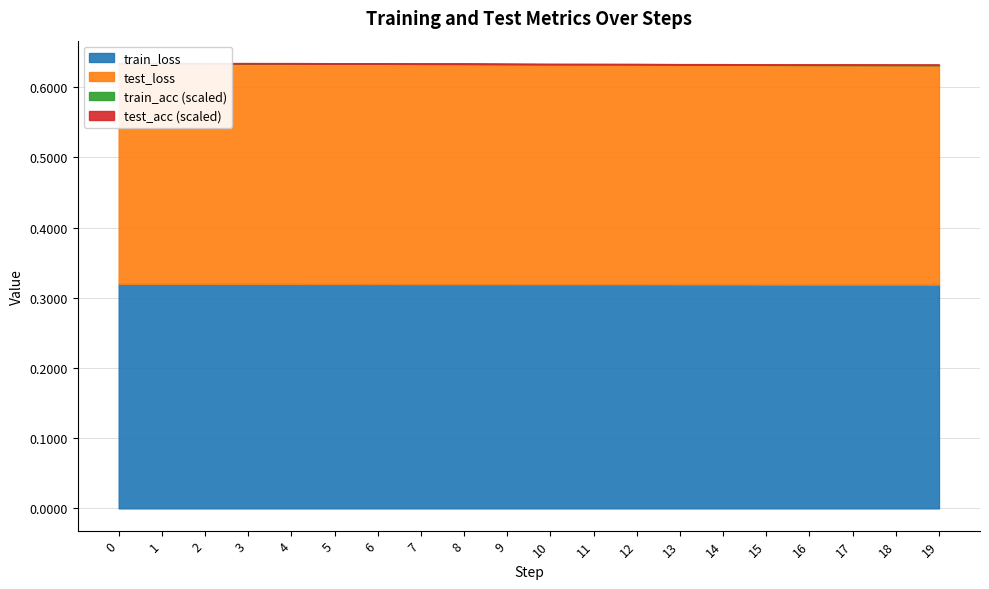

Reading left to right, what are all the values shown in this chart?

train_loss: 0=0.3	1=0.3	2=0.3	3=0.3	4=0.3	5=0.3	6=0.3	7=0.3	8=0.3	9=0.3	10=0.3	11=0.3	12=0.3	13=0.3	14=0.3	15=0.3	16=0.3	17=0.3	18=0.3	19=0.3
test_loss: 0=0.3	1=0.3	2=0.3	3=0.3	4=0.3	5=0.3	6=0.3	7=0.3	8=0.3	9=0.3	10=0.3	11=0.3	12=0.3	13=0.3	14=0.3	15=0.3	16=0.3	17=0.3	18=0.3	19=0.3
train_acc: 0=90.2	1=90.2	2=90.2	3=90.2	4=90.2	5=90.2	6=90.2	7=90.2	8=90.2	9=90.2	10=90.2	11=90.2	12=90.2	13=90.2	14=90.2	15=90.2	16=90.2	17=90.2	18=90.2	19=90.2
test_acc: 0=90.5	1=90.5	2=90.5	3=90.5	4=90.5	5=90.5	6=90.5	7=90.5	8=90.5	9=90.5	10=90.5	11=90.5	12=90.5	13=90.5	14=90.5	15=90.5	16=90.5	17=90.5	18=90.5	19=90.5